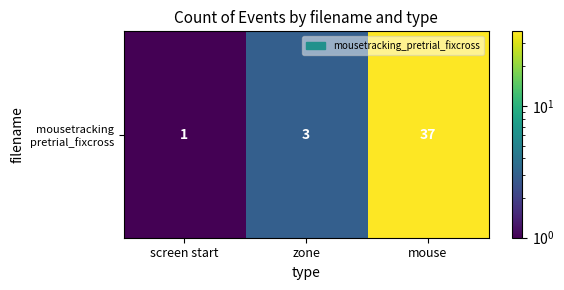

Reading left to right, list all the values displayed in this chart.

1	3	37